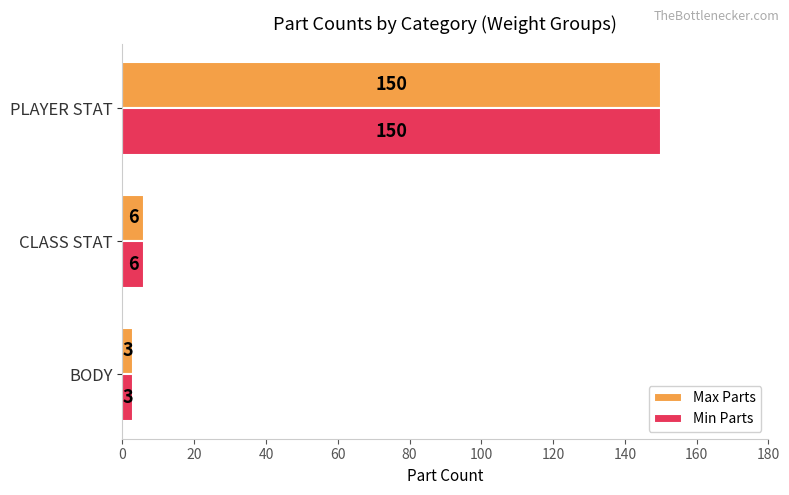

Is it true that Min Parts equals 244 at PLAYER STAT?

False